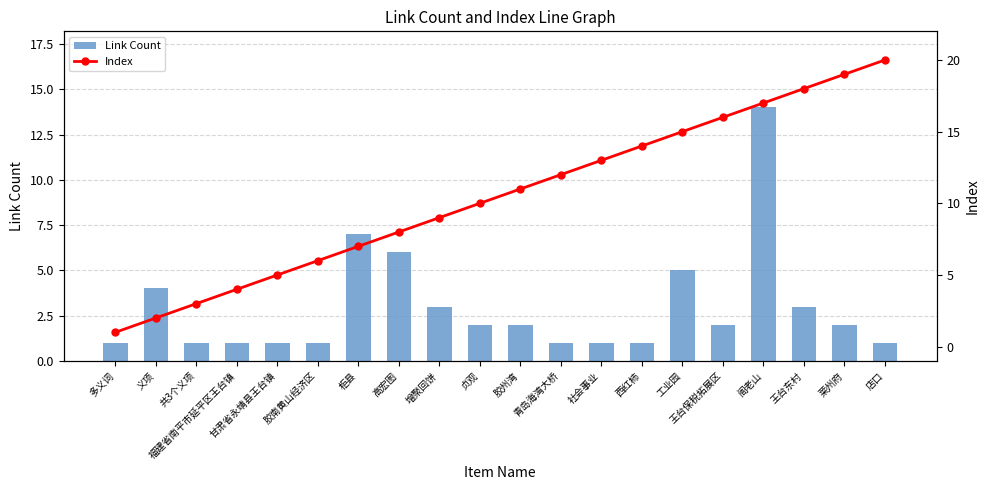

At which label does Index first exceed 11?

青岛海湾大桥